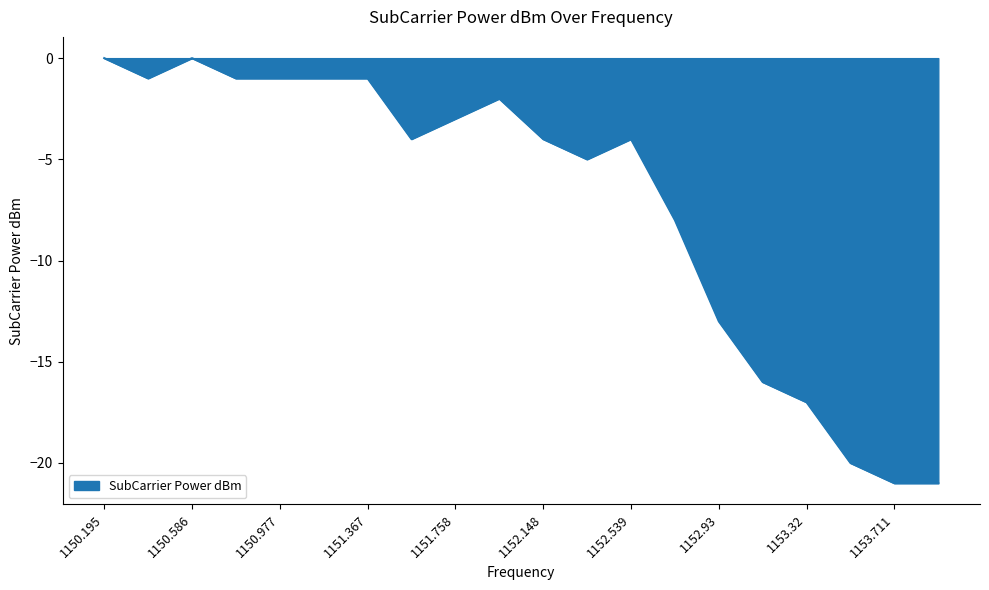

What is the minimum value shown in the chart?

-21